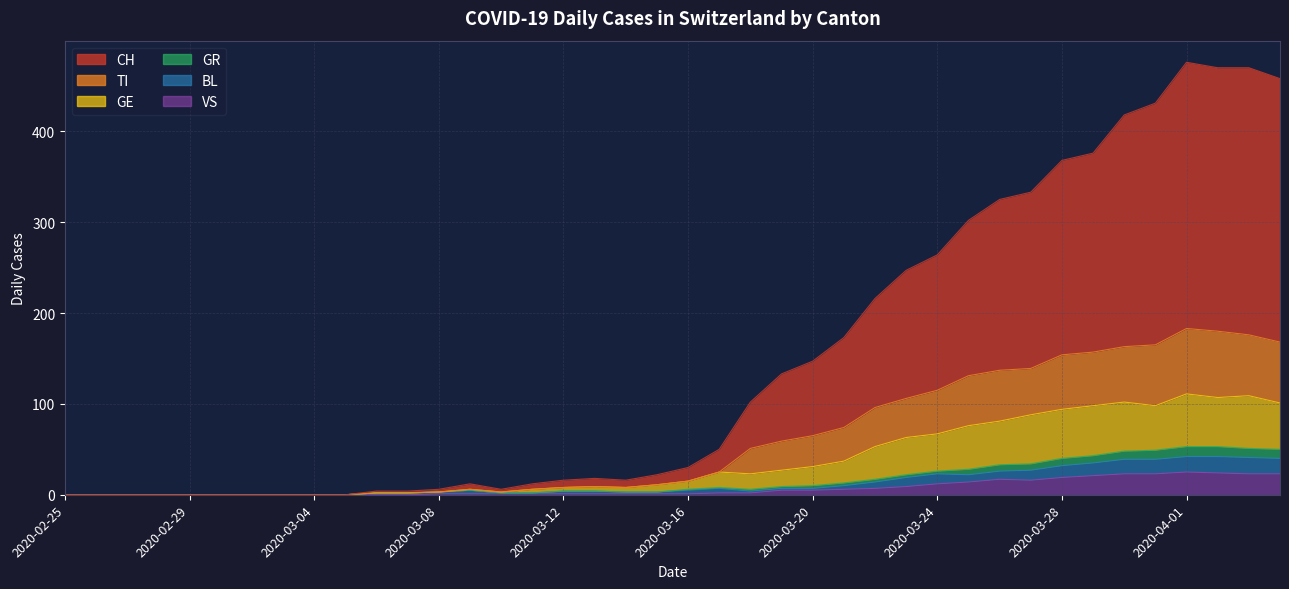

How many series are shown in this chart?

6